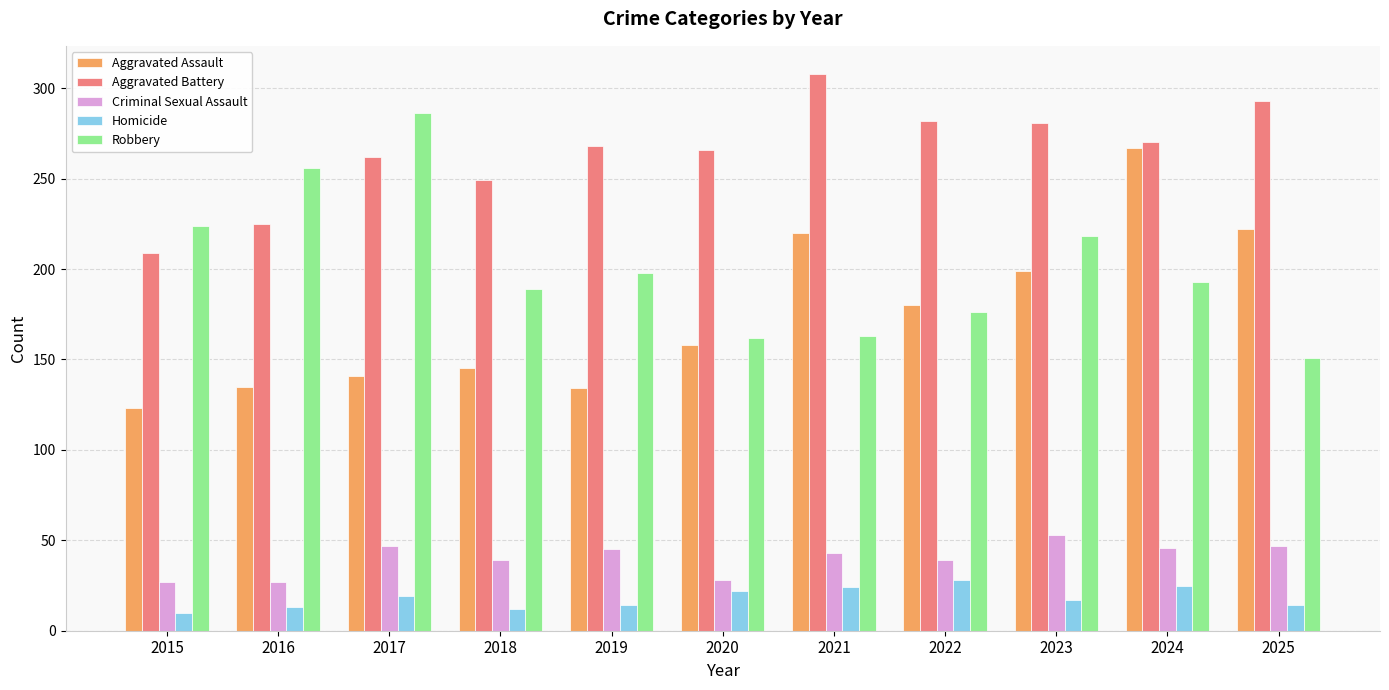

True or false: Aggravated Assault has a value of 86 at 2019.

False